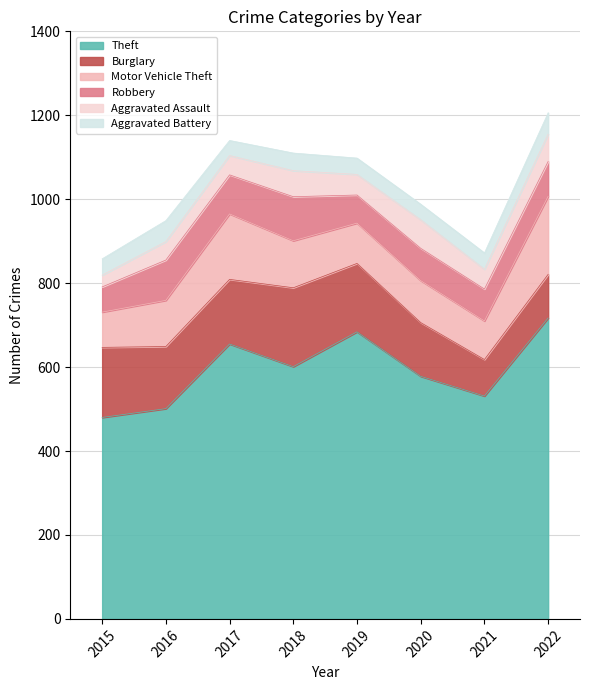

What is the value of the Robbery point at the 7th from the left?

76